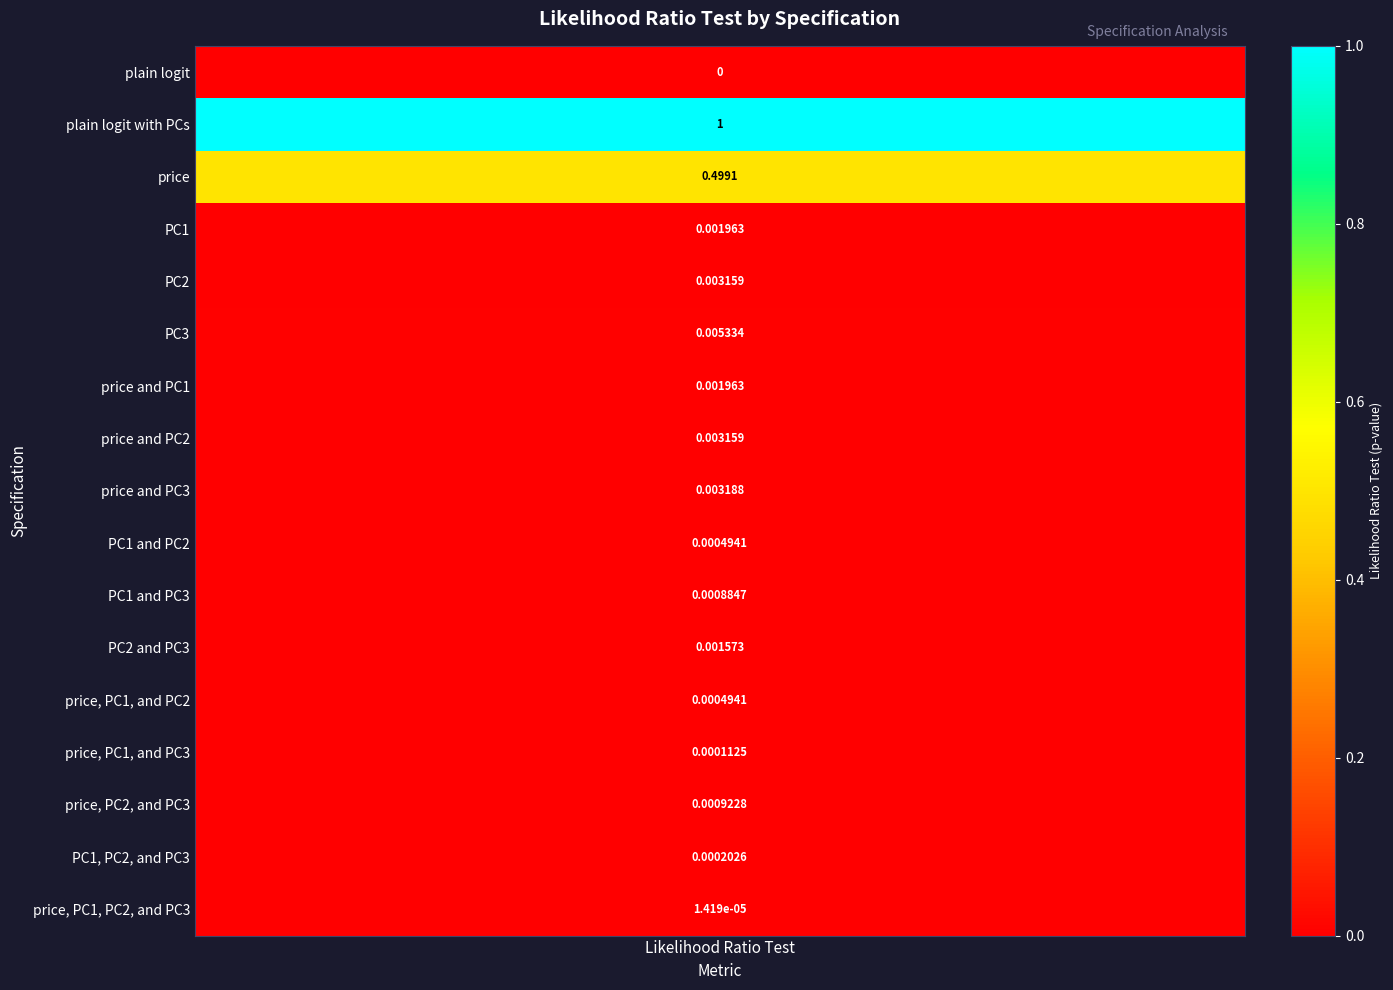

List the labels in order of value, smallest first.

plain logit, price, PC1, PC2, and PC3, price, PC1, and PC3, PC1, PC2, and PC3, PC1 and PC2, price, PC1, and PC2, PC1 and PC3, price, PC2, and PC3, PC2 and PC3, PC1, price and PC1, PC2, price and PC2, price and PC3, PC3, price, plain logit with PCs